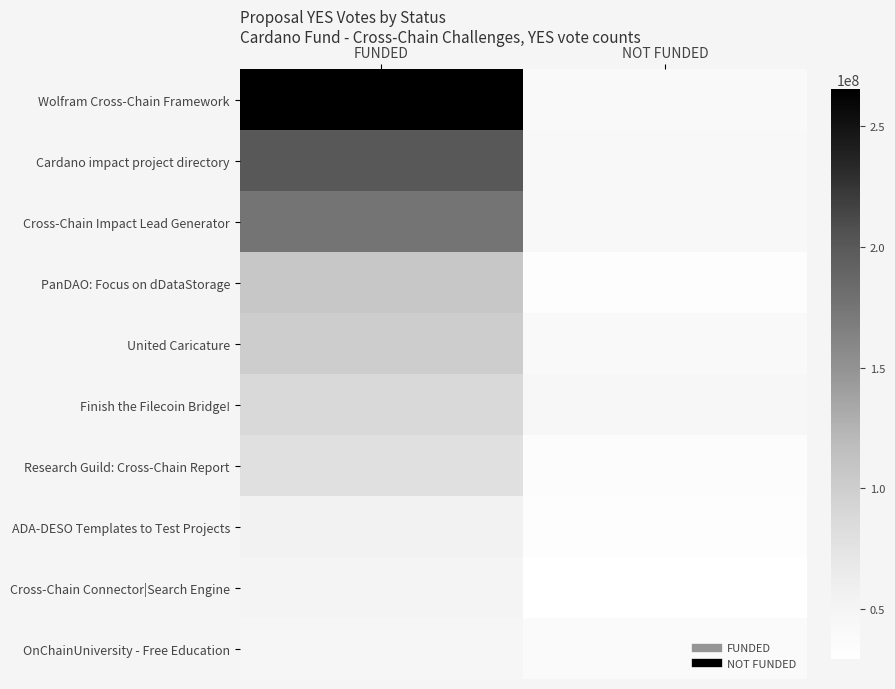

At which category is the sum across all series the highest?

FUNDED